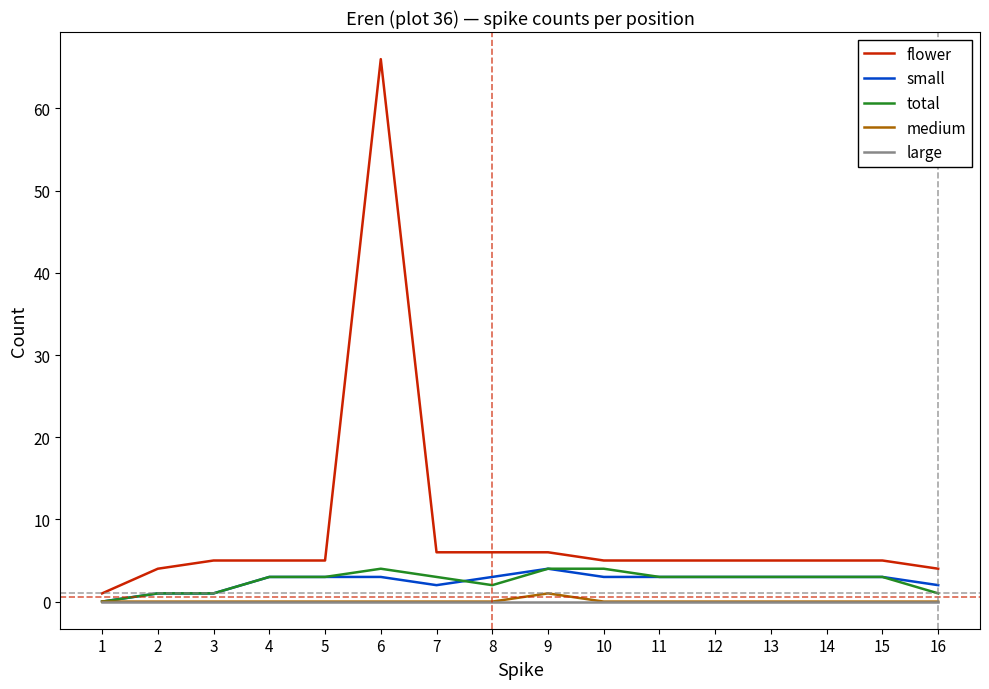

At which category is the sum across all series the highest?

6